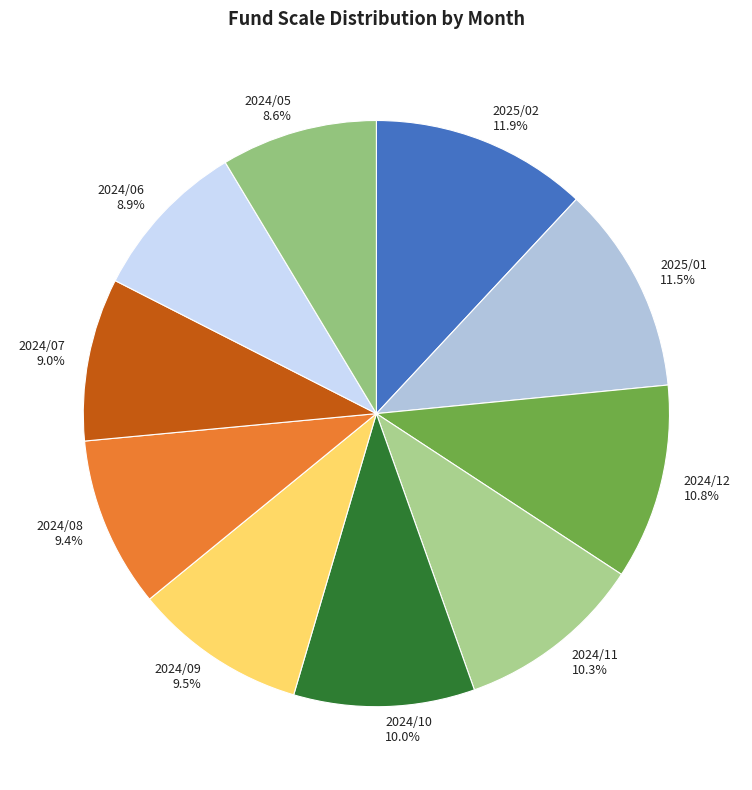

How many segments does this pie chart have?

10